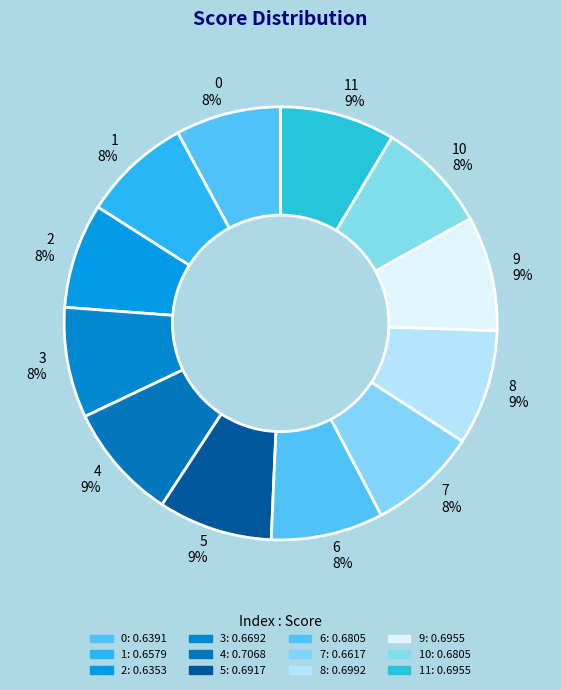

How many segments does this pie chart have?

12